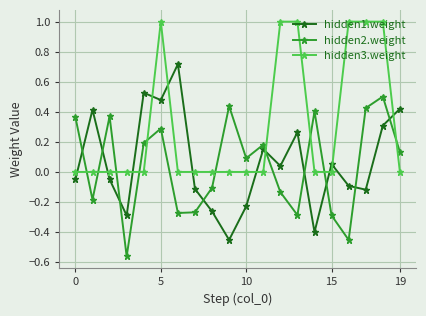

True or false: hidden3.weight and hidden1.weight intersect in this chart.

True